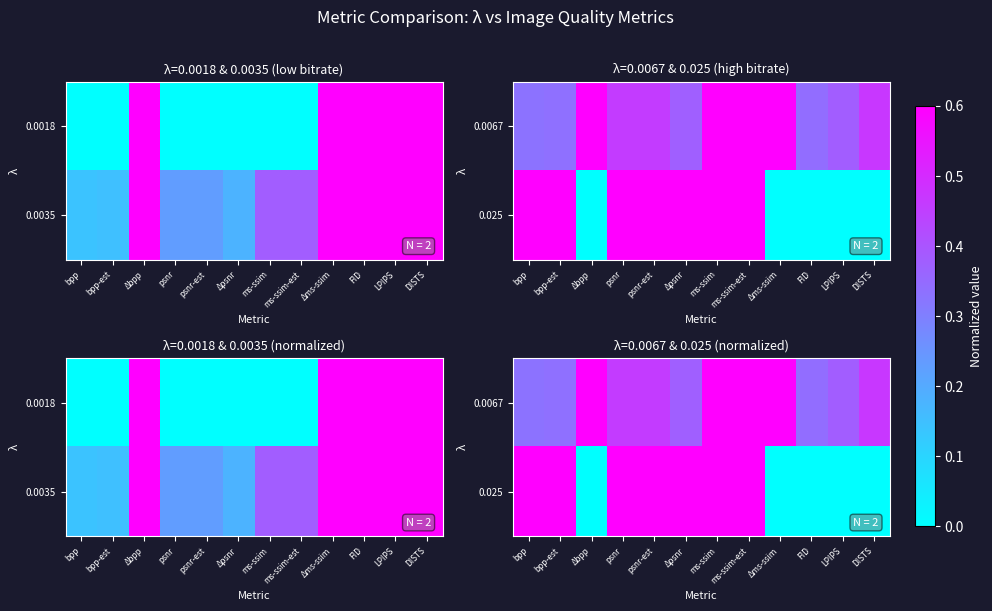

Rank the categories by 0.0067 value from highest to lowest.

Δms-ssim, Δbpp, ms-ssim, ms-ssim-est, DISTS, psnr-est, psnr, LPIPS, Δpsnr, FID, bpp-est, bpp